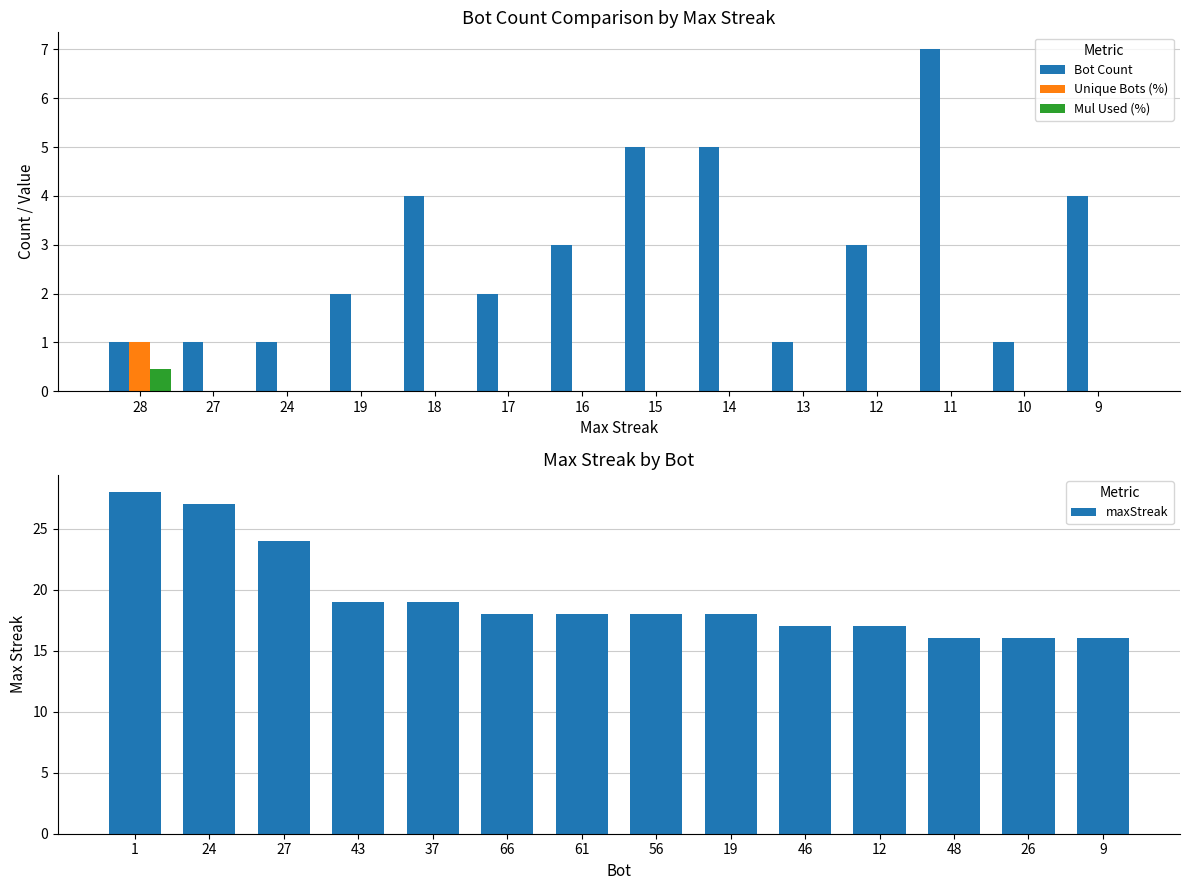

Count the number of data series in this chart.

4